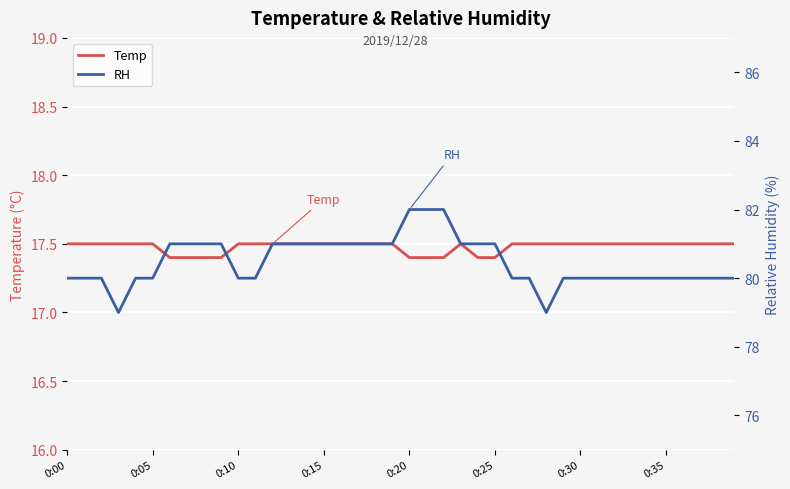

The value of Temp at 0:15 is 17.5. True or false?

True